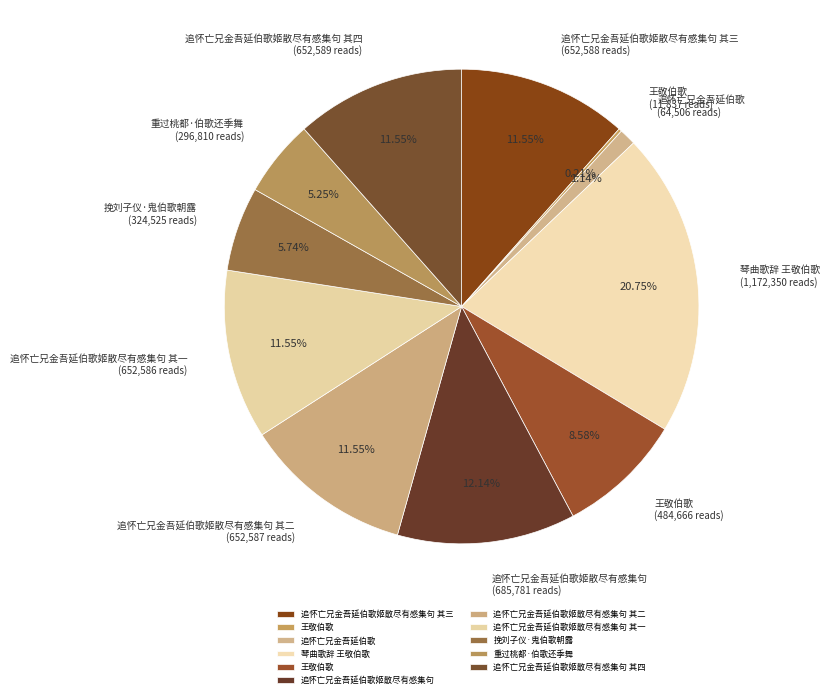

To the nearest percent, what is the average slice percentage?

9%